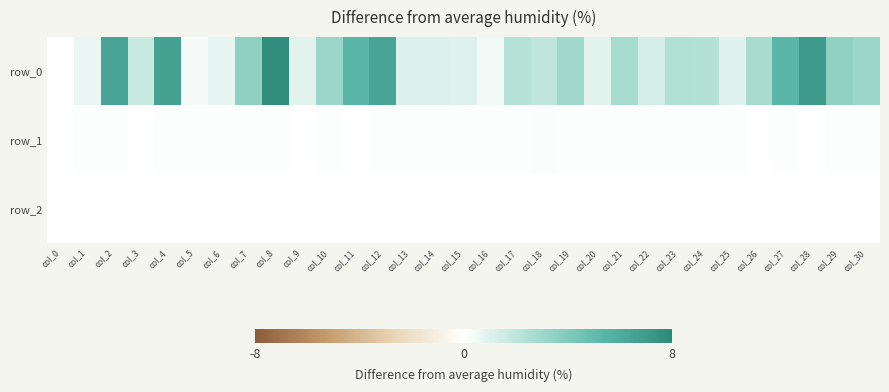

At how many categories does at least one series exceed 7?

2